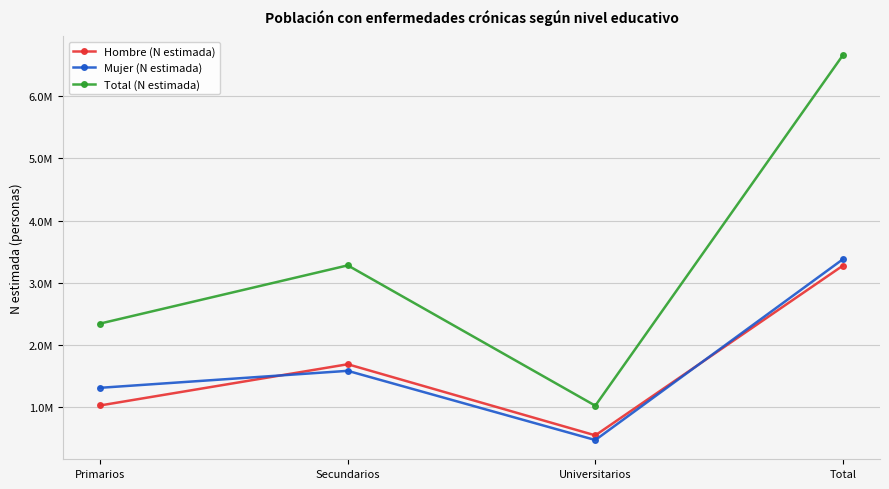

The Total (N estimada) series shows 1027820 at Universitarios. True or false?

True